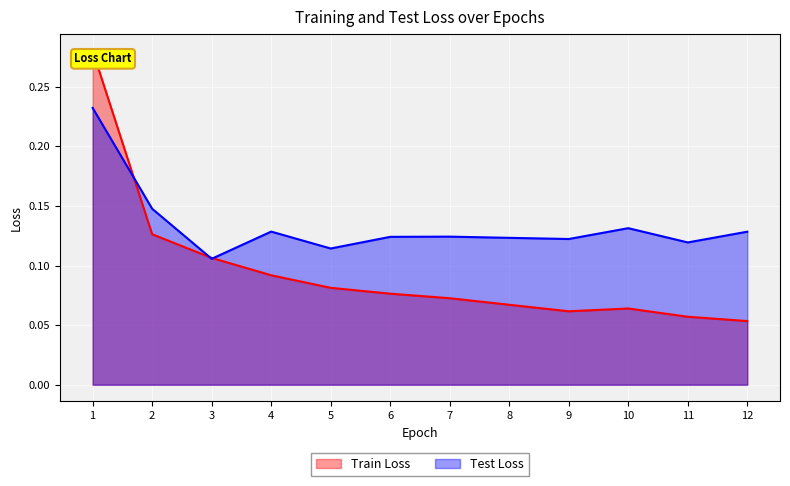

At which label does Test Loss reach its peak?

1